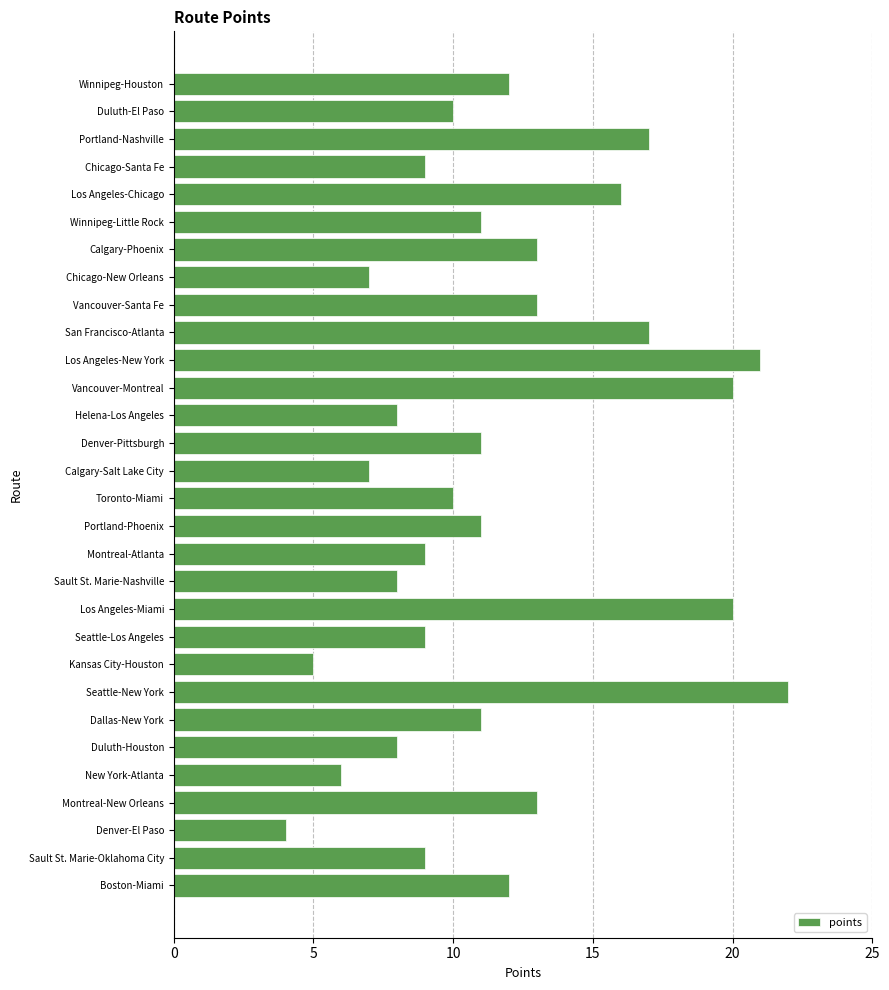

What is the difference between the maximum and minimum values?

18